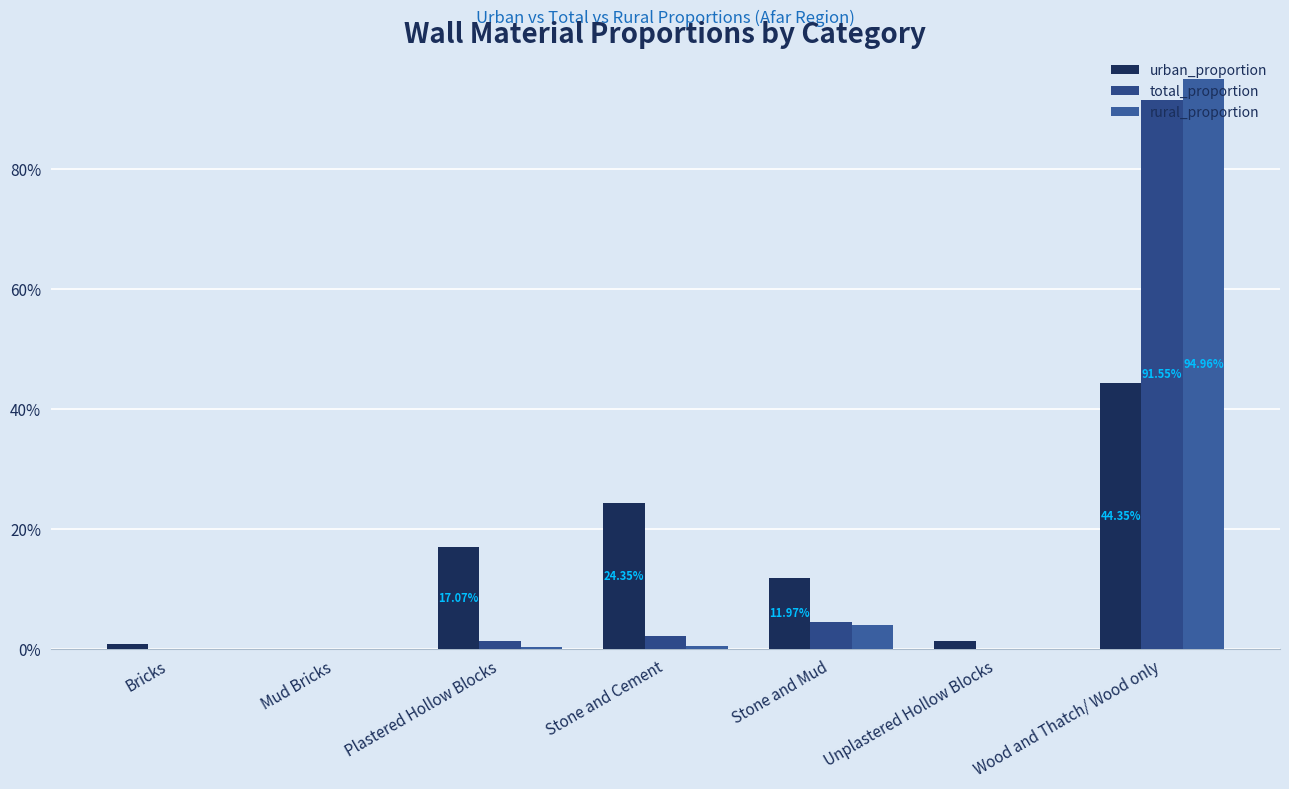

Which series has the largest total across all categories?

urban_proportion